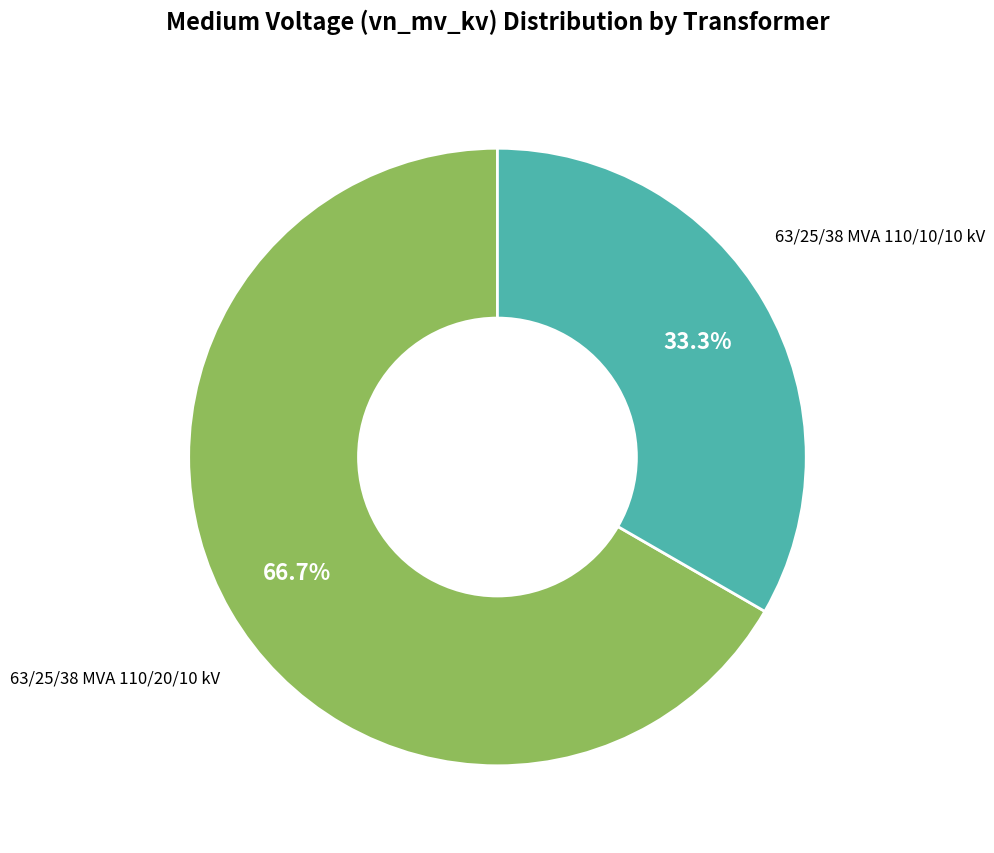

Does any single category account for the majority?

Yes